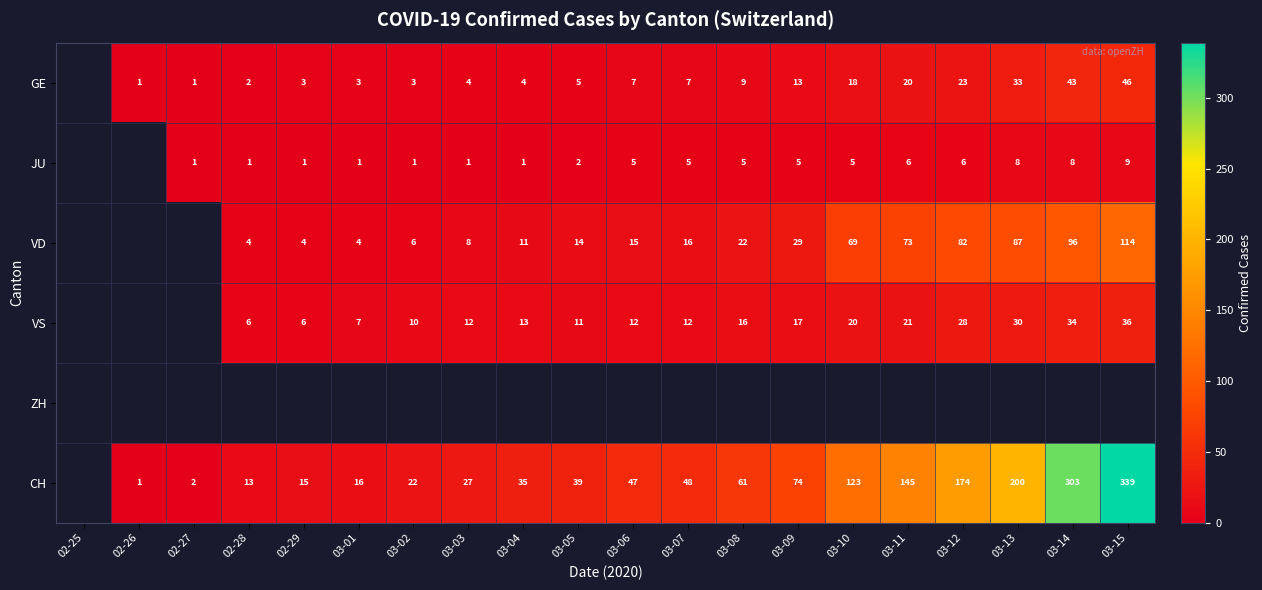

What is the difference between the VD values at 03-01 and 03-07?

12